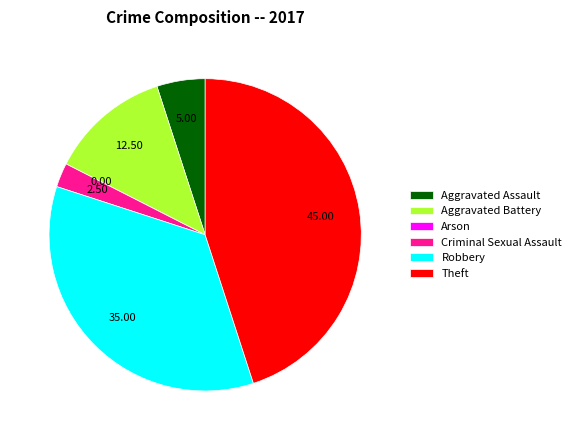

What is the largest slice in the pie chart?

Theft